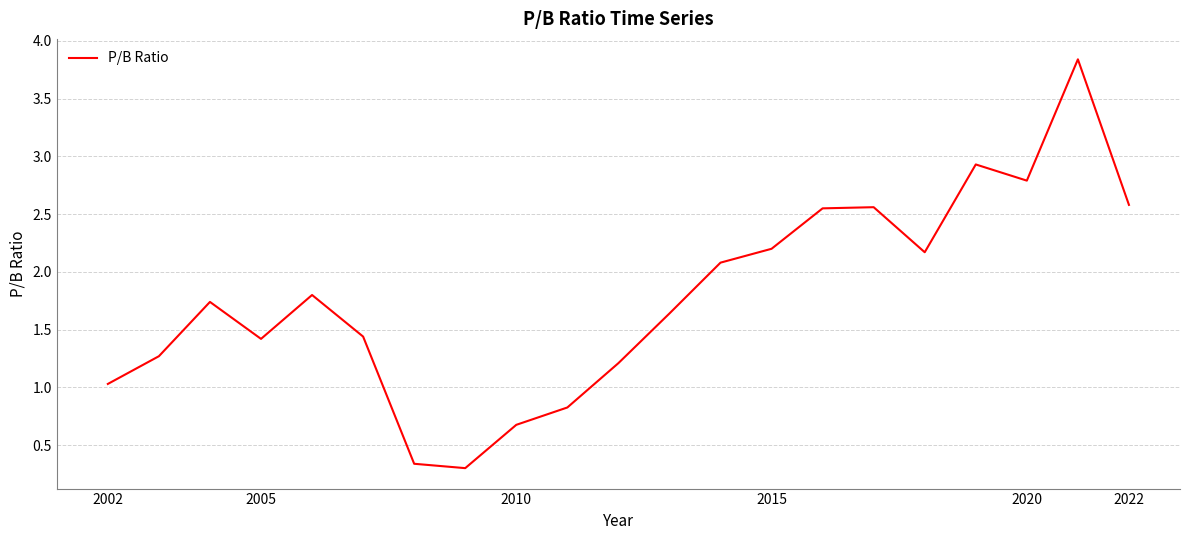

What is the difference between the maximum and minimum values?

3.5